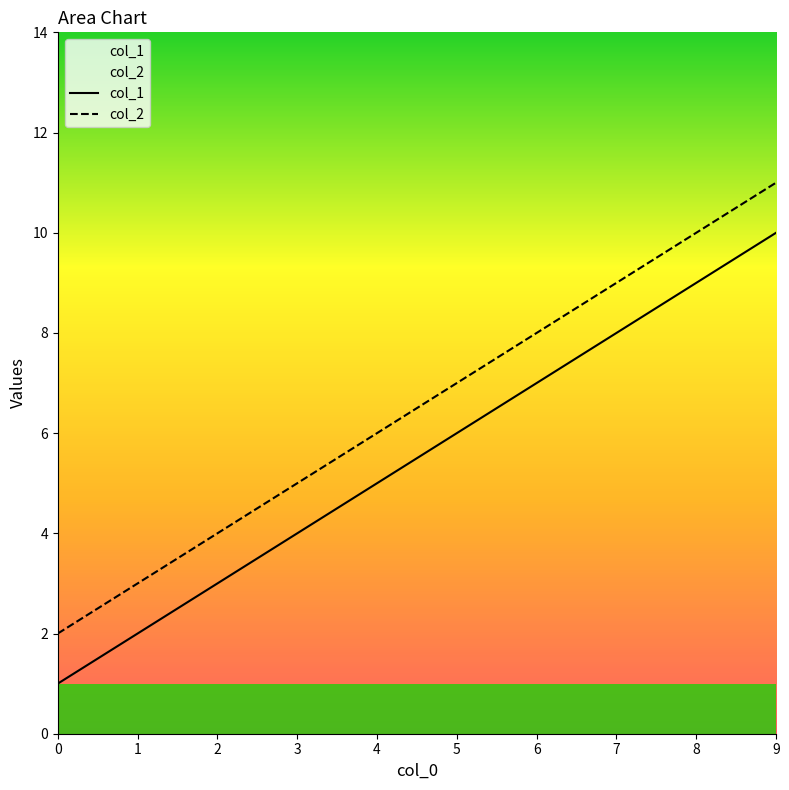

At which label does col_2 first exceed 7?

6